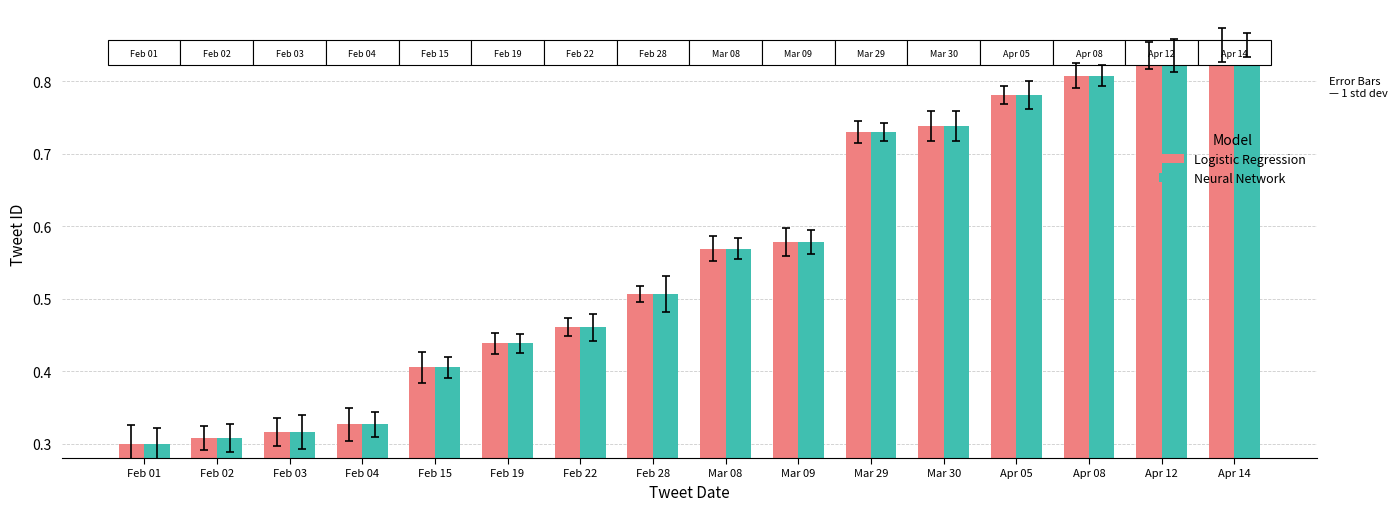

How many groups of bars are there?

16